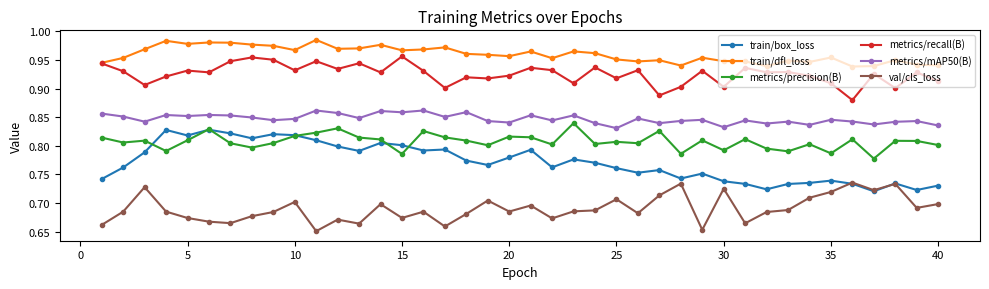

True or false: metrics/mAP50(B) and metrics/recall(B) cross at least once.

False